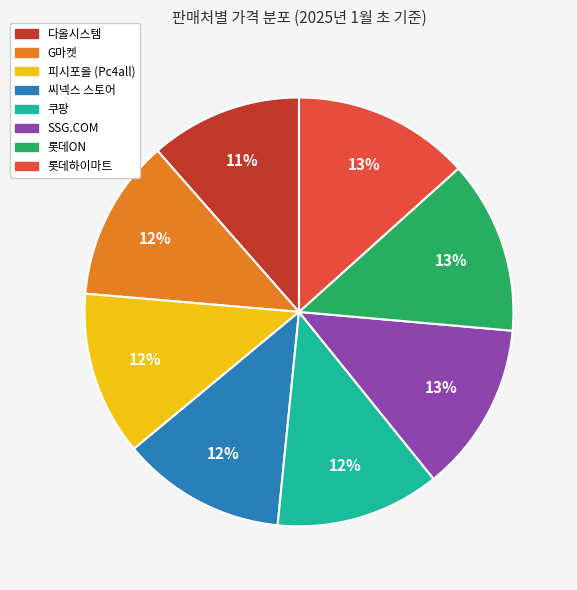

To the nearest percent, what is the difference between the largest and smallest slice percentages?

2%